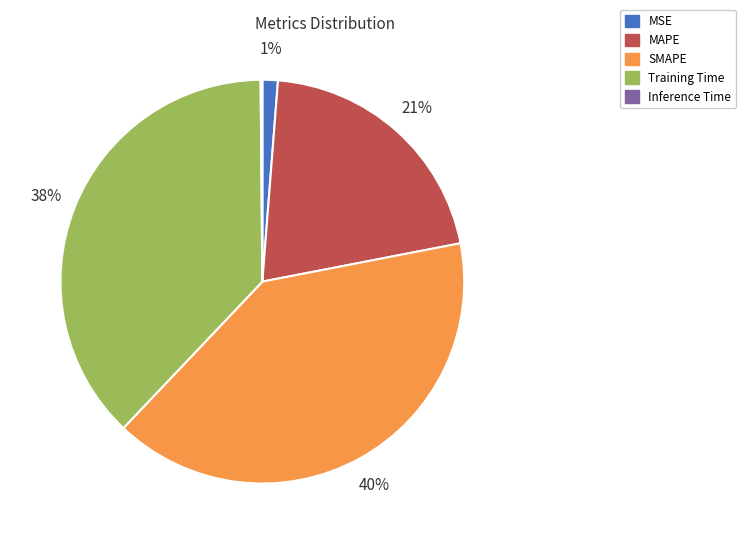

True or false: MSE accounts for 15% of the total.

False